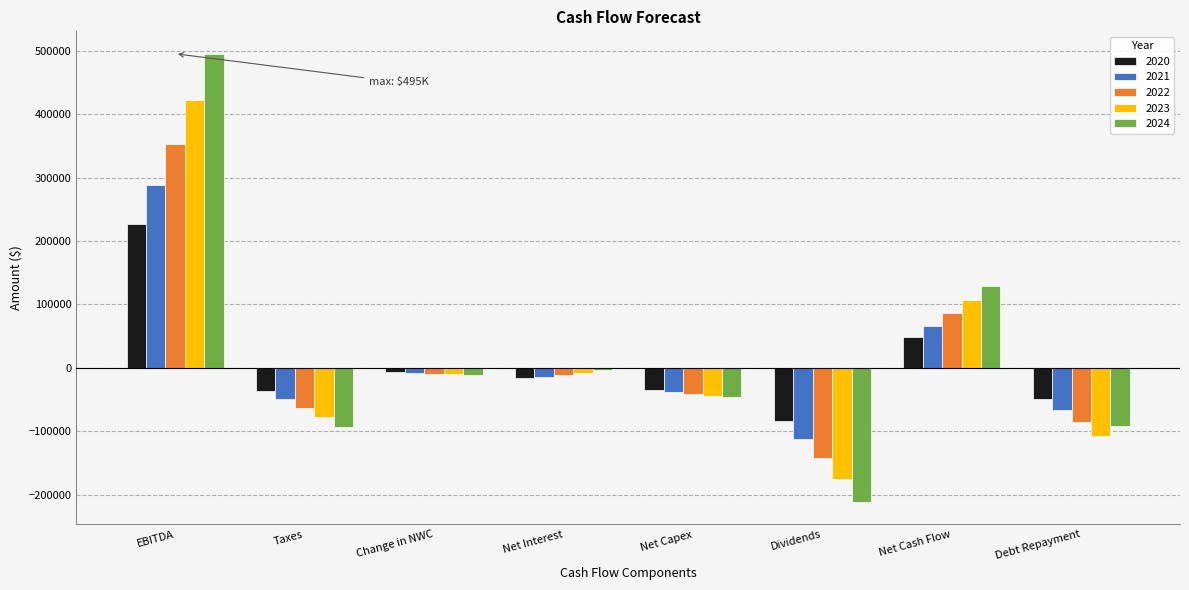

The value of 2021 at Net Cash Flow is 66316.7. True or false?

True